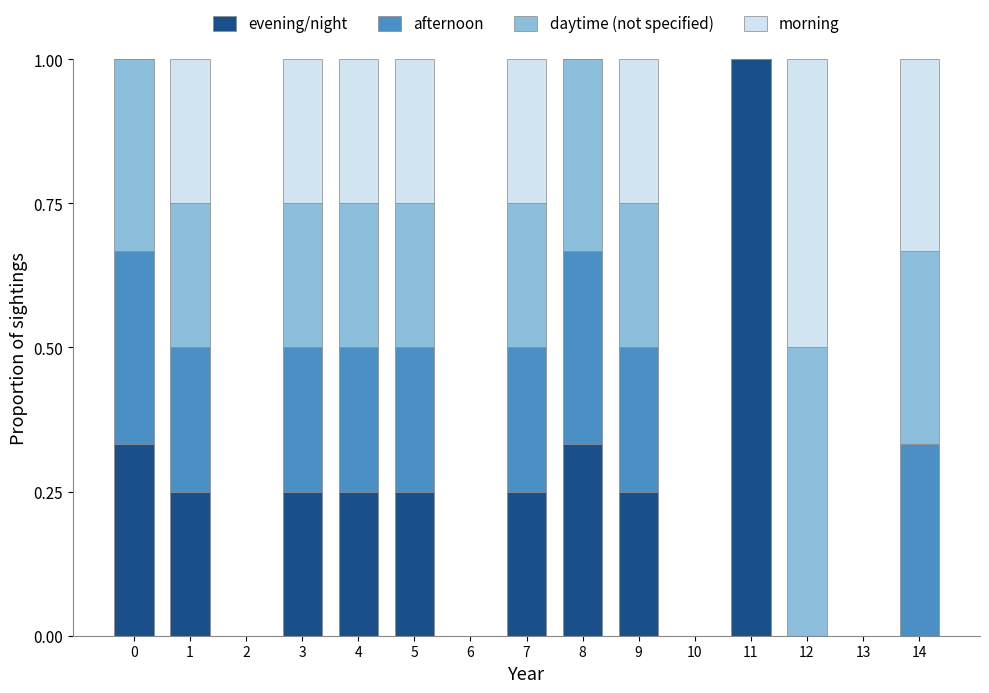

At which label does evening/night reach its peak?

11